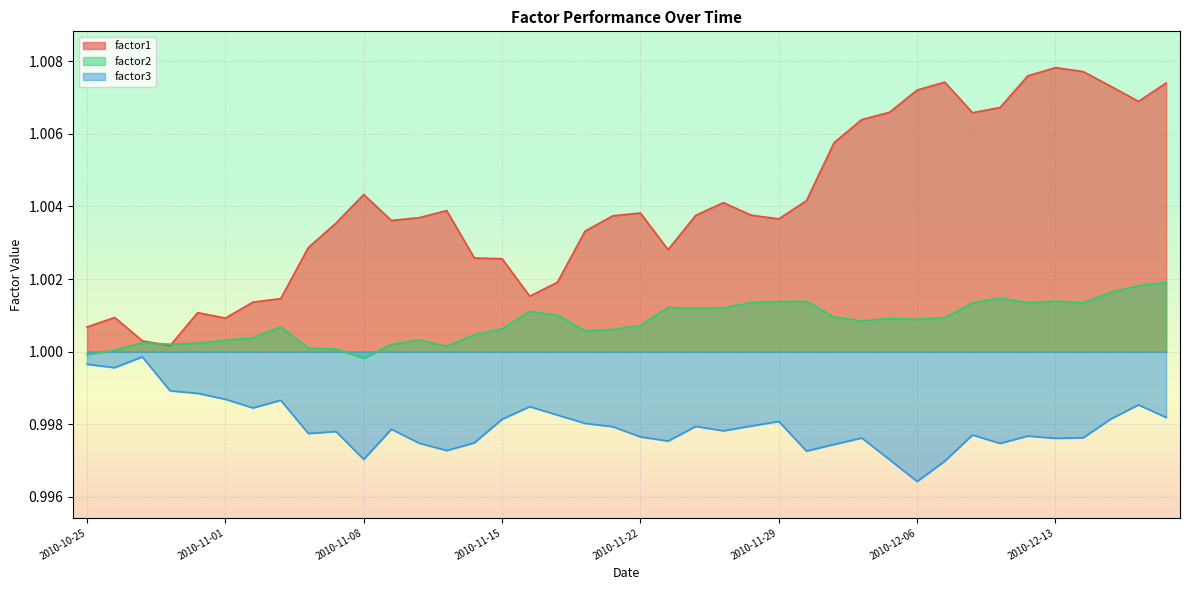

How many data points does each series have?

40